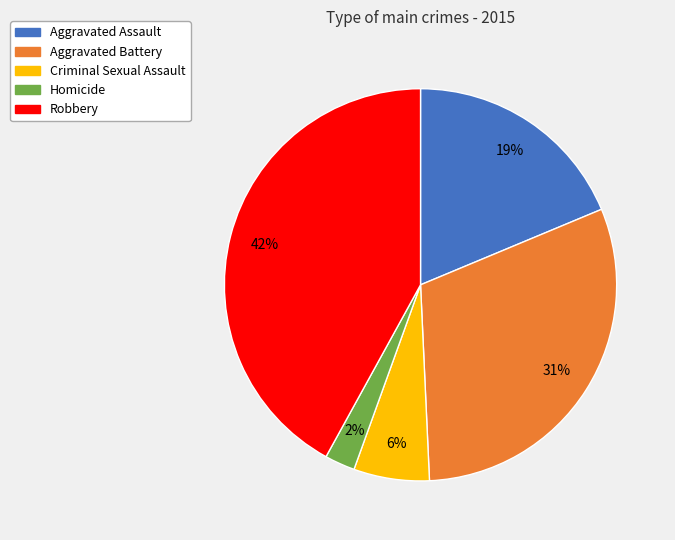

Count the number of slices in the pie.

5